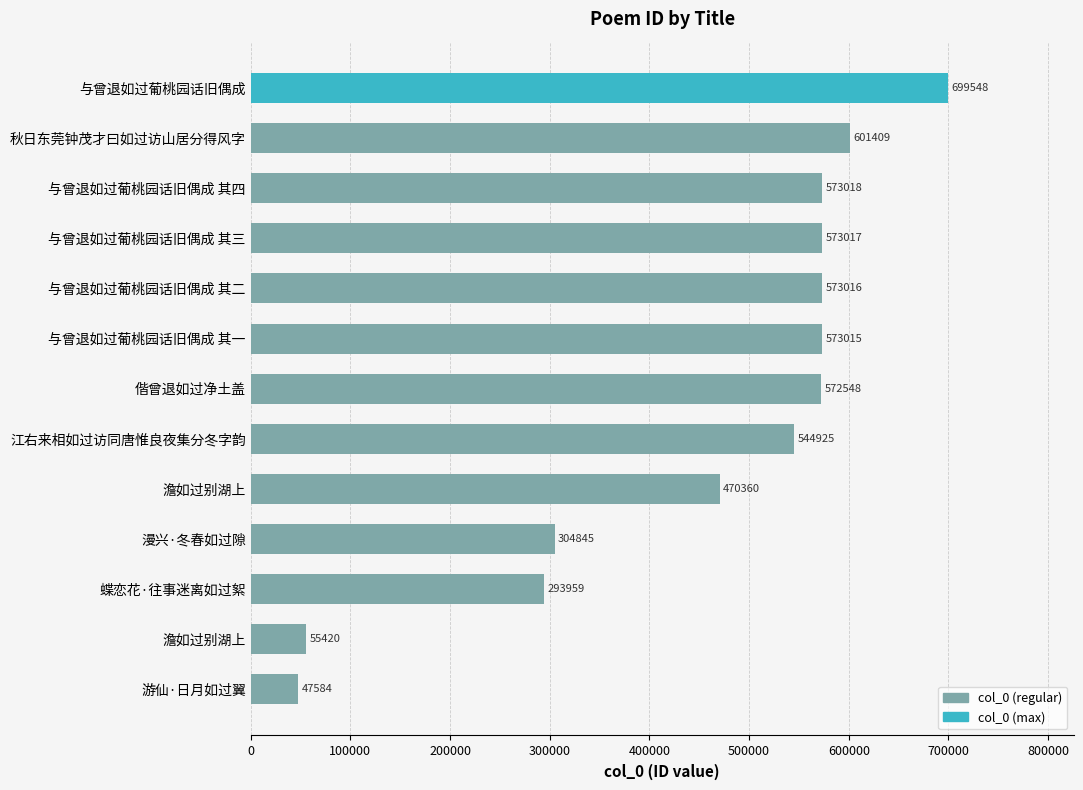

Does the chart contain stacked bars?

No